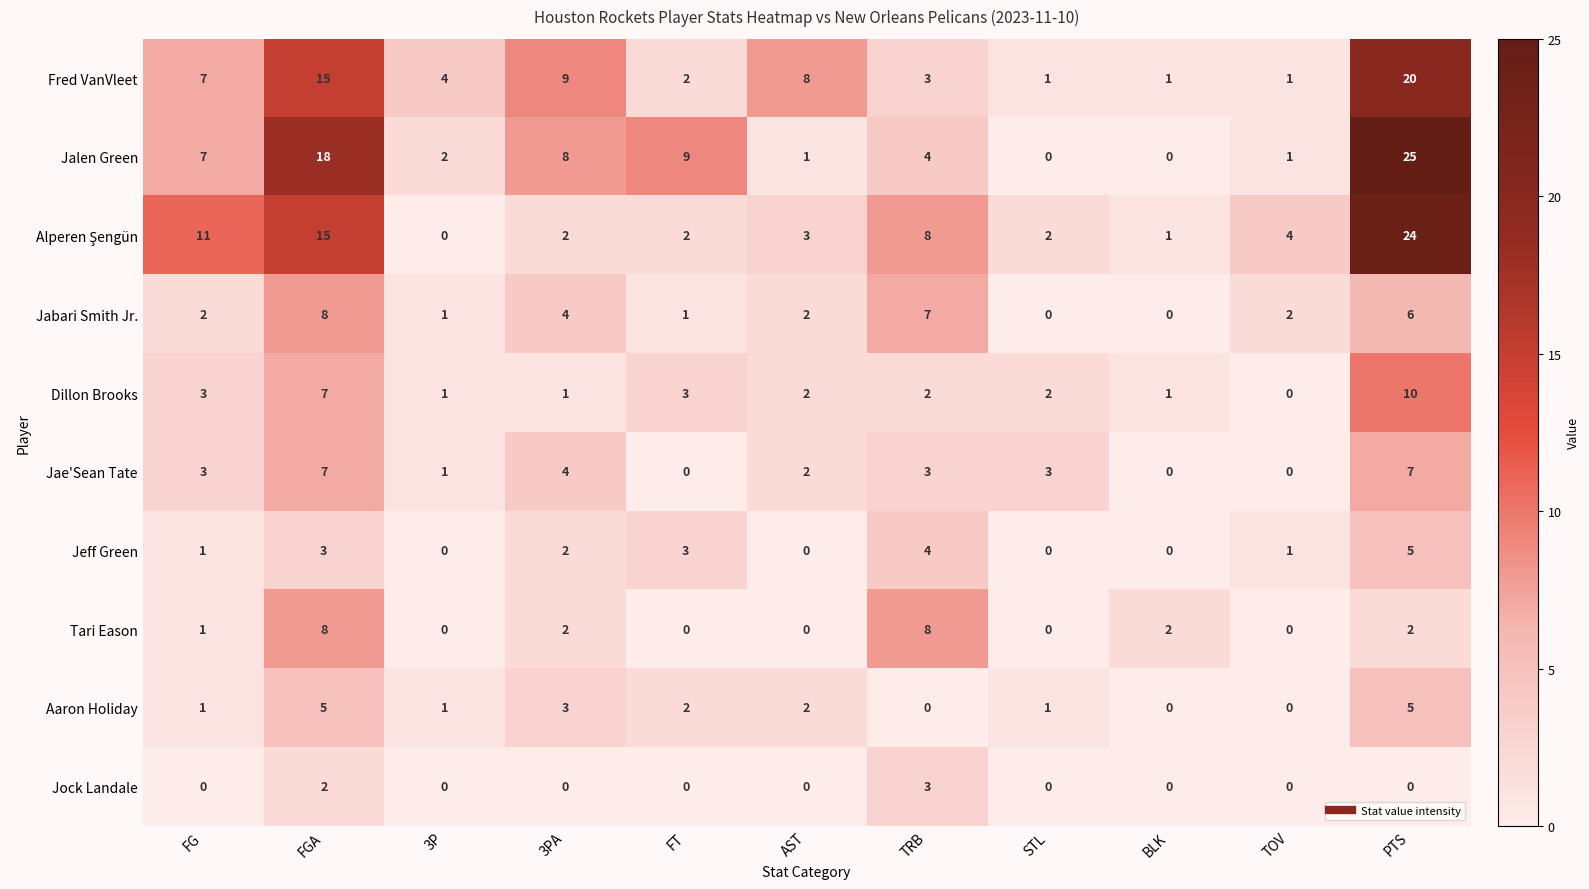

Where does the Dillon Brooks series first go above 2?

FG